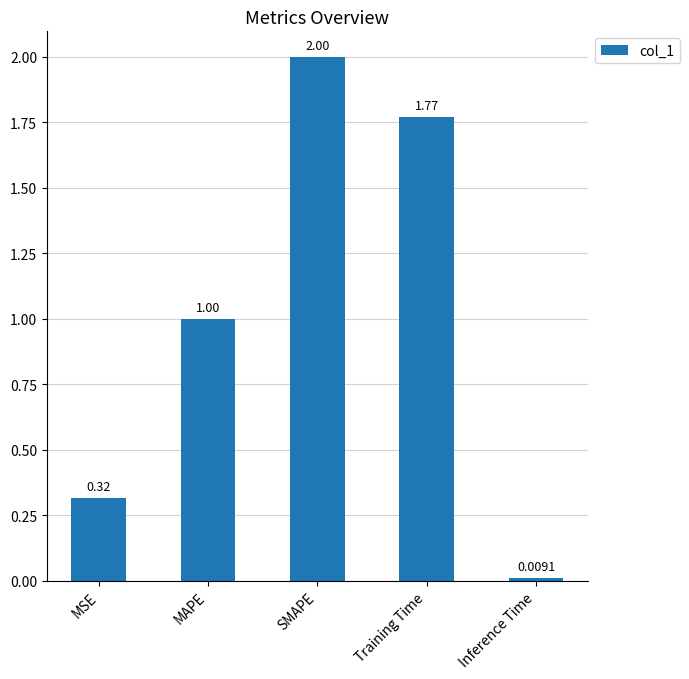

At which category does the chart reach its minimum across all series?

Inference Time